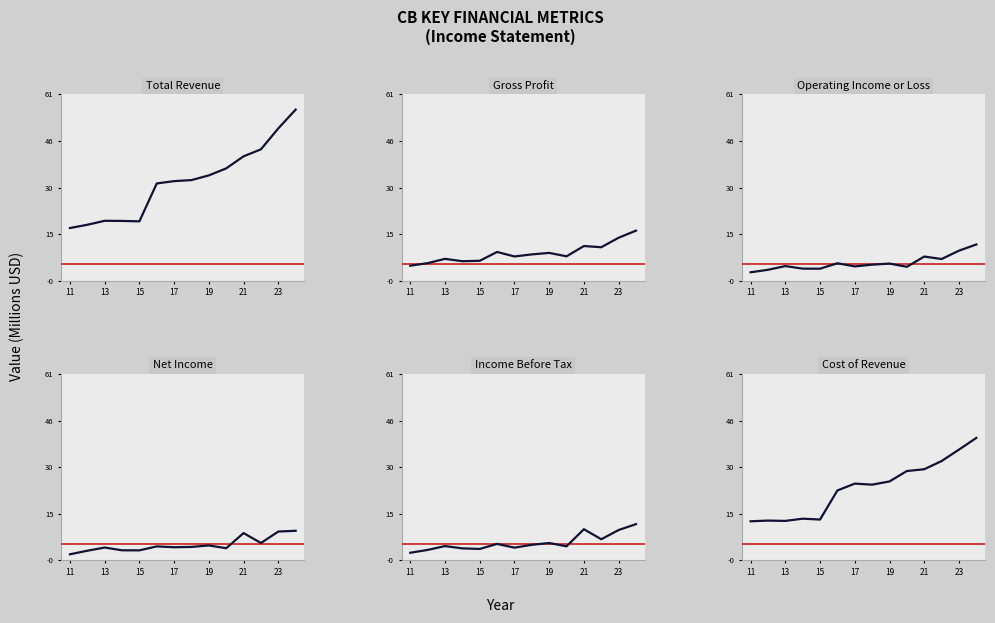

Is the value of Net Income at 17 greater than the value of Total Revenue at 11?

No